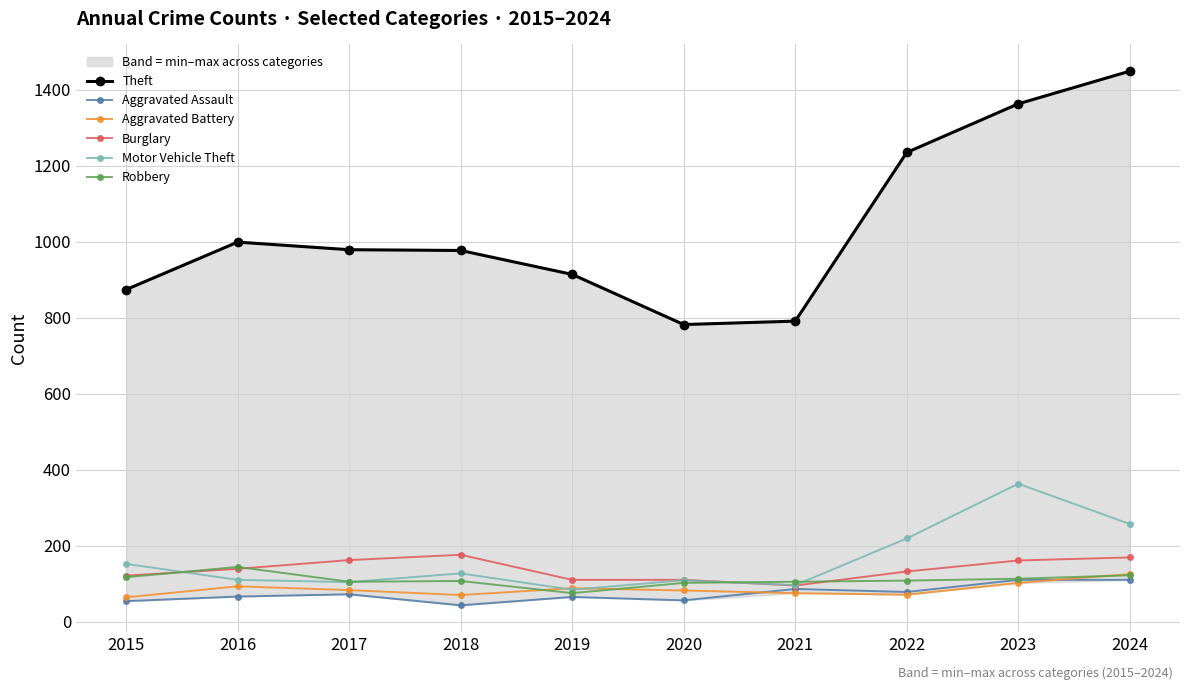

What is the sum of the Aggravated Battery values at 2024 and 2021?

200